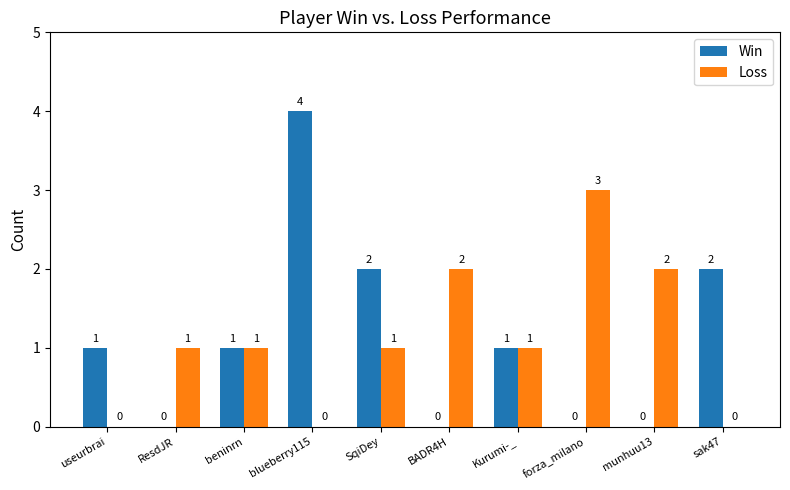

Reading left to right, extract all data points from this chart.

Win: 1	0	1	4	2	0	1	0	0	2
Loss: 0	1	1	0	1	2	1	3	2	0